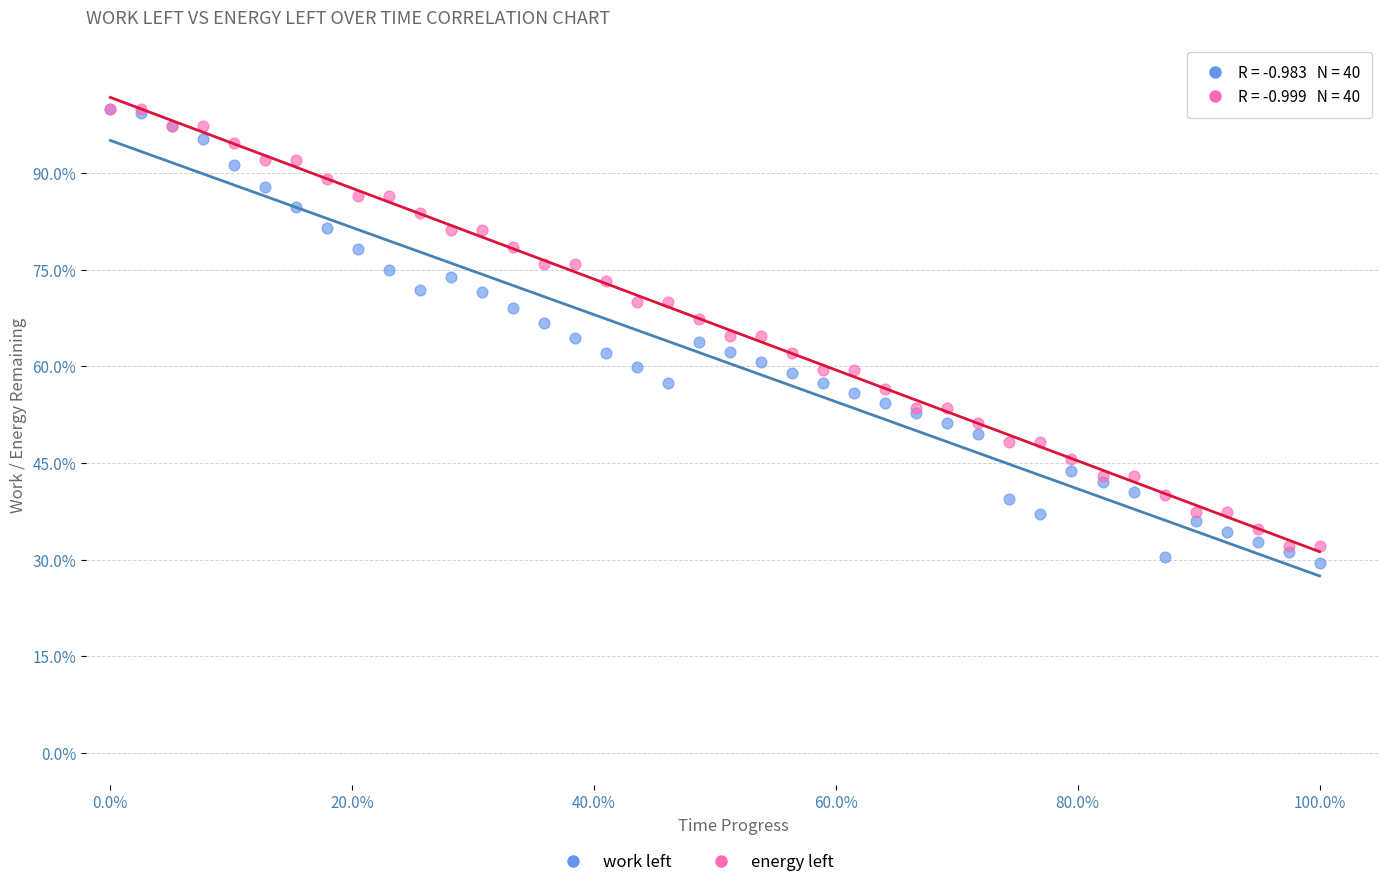

Which series reaches the minimum Y coordinate?

work left